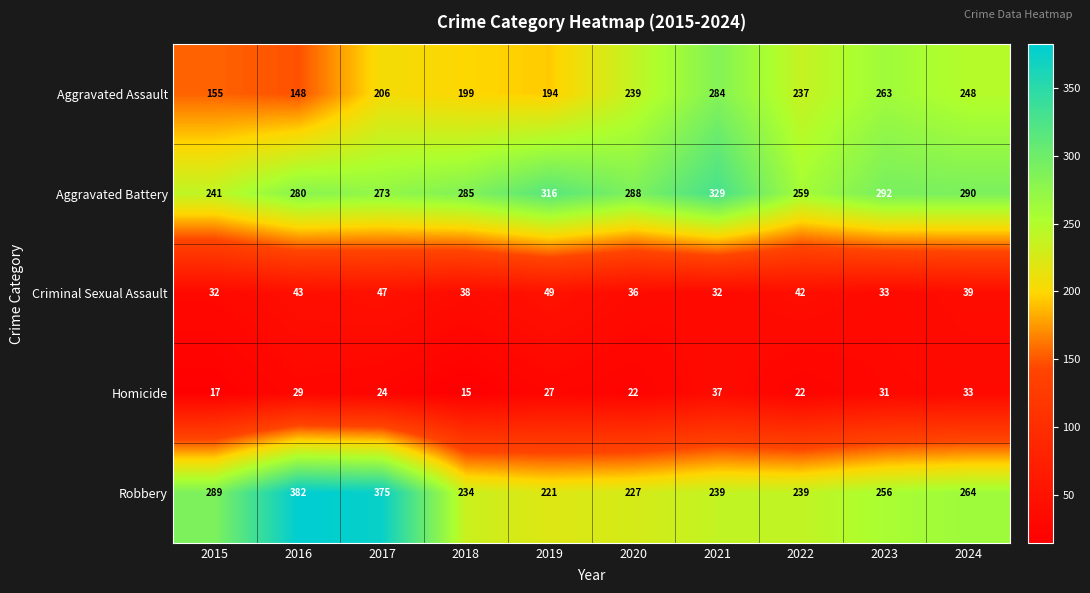

What is the average value of the Aggravated Battery series?

285